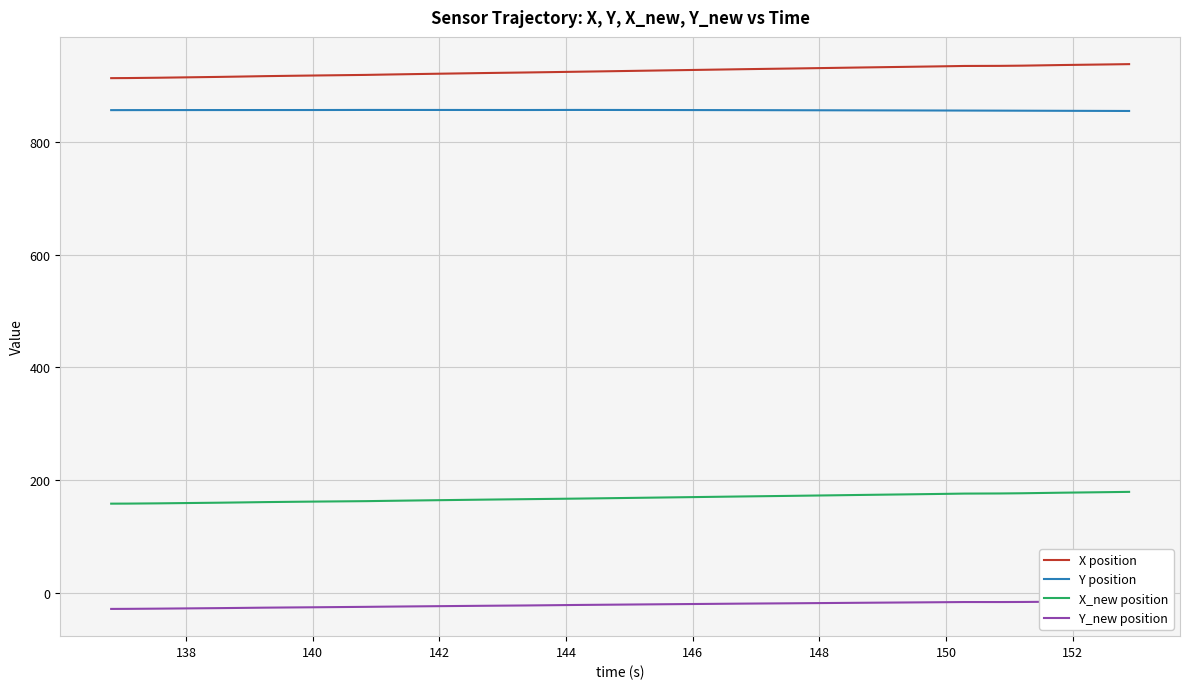

True or false: Y position and X position intersect in this chart.

False